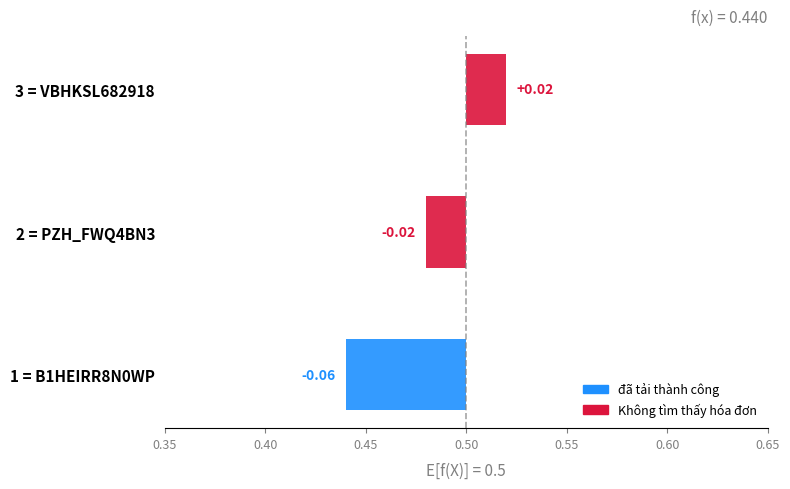

At which category does the chart reach its minimum across all series?

B1HEIRR8N0WP